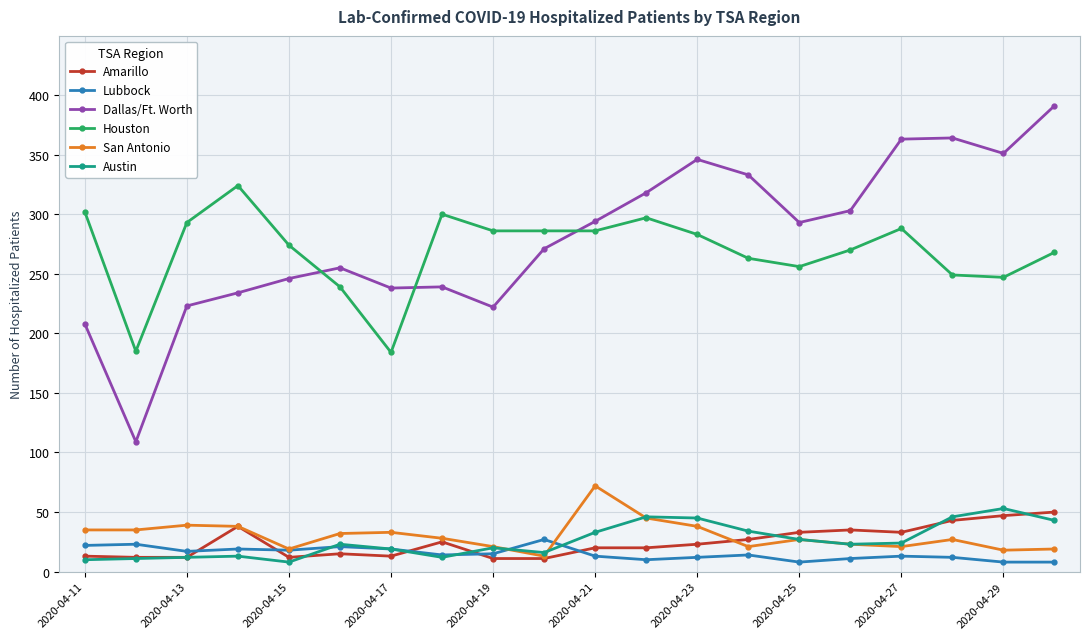

What is the minimum value for Austin?

8